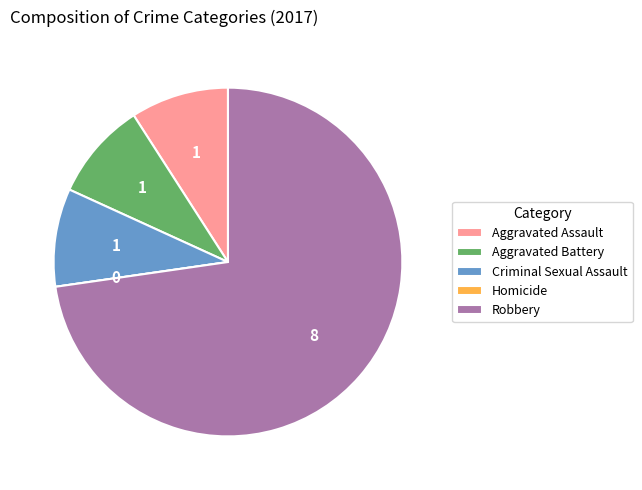

True or false: Robbery accounts for 79% of the total.

False